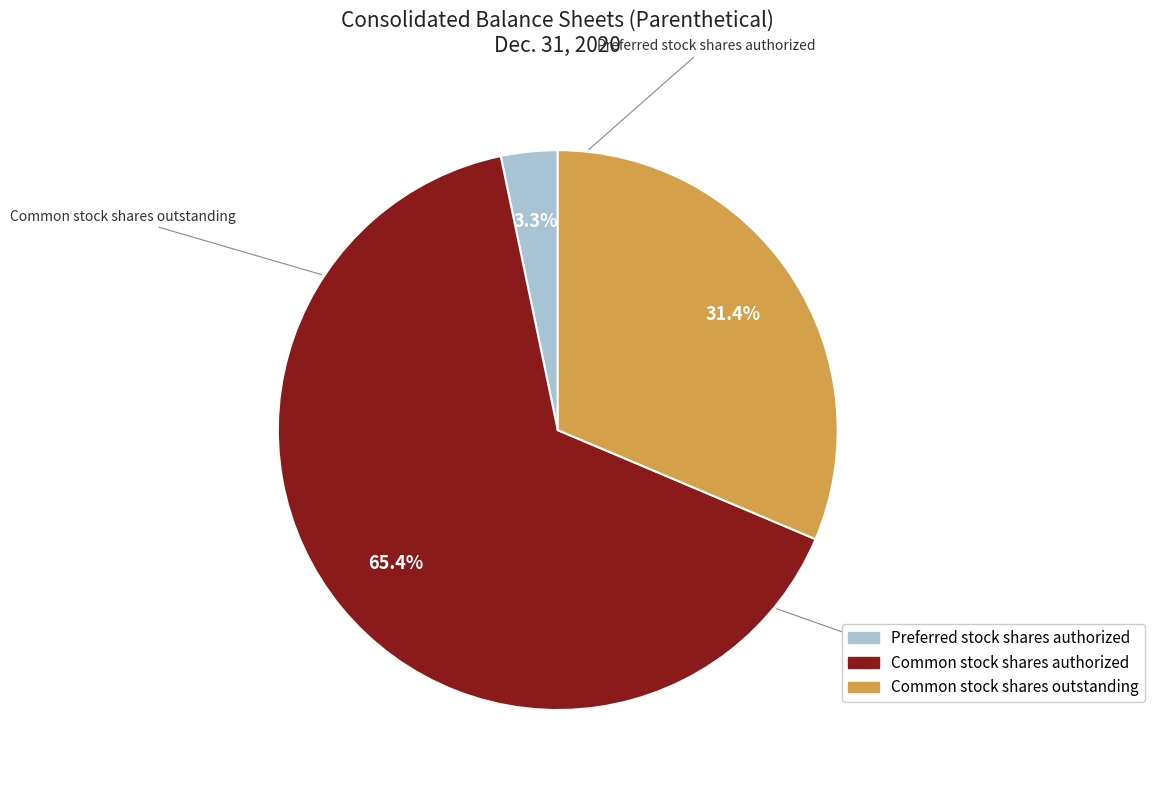

Count the number of slices in the pie.

3